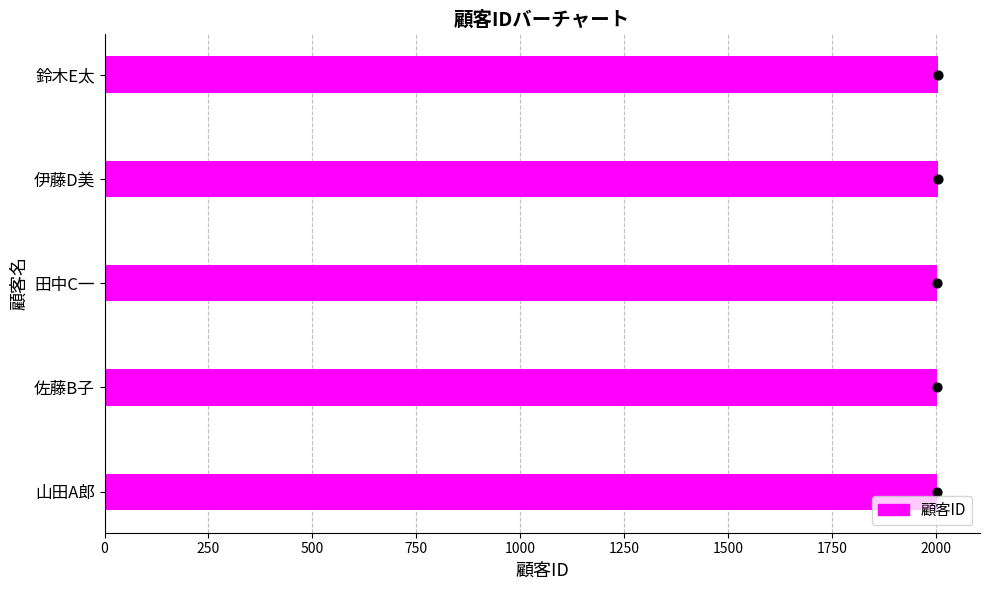

Between 佐藤B子 and 田中C一, which is larger?

田中C一